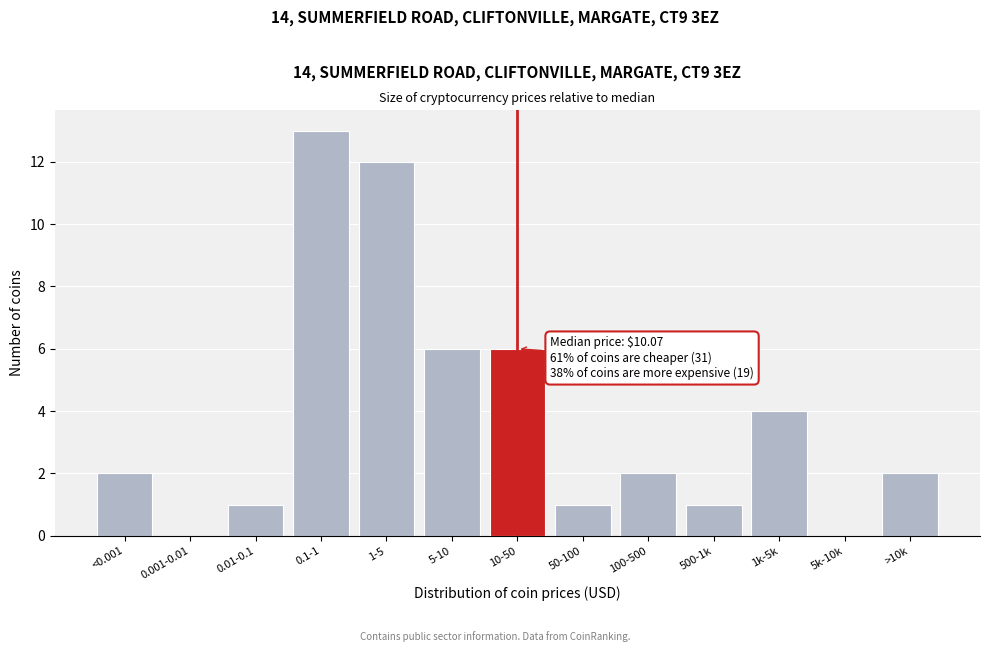

Reading left to right, list all the values displayed in this chart.

<0.001=2	0.001-0.01=0	0.01-0.1=1	0.1-1=13	1-5=12	5-10=6	10-50=6	50-100=1	100-500=2	500-1k=1	1k-5k=4	5k-10k=0	>10k=2